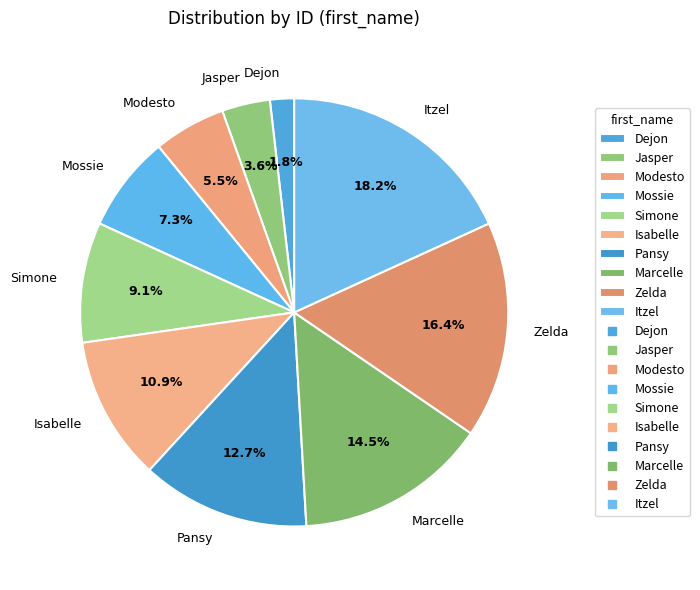

Approximately how many times larger is the value at Pansy compared to Modesto?

2.3